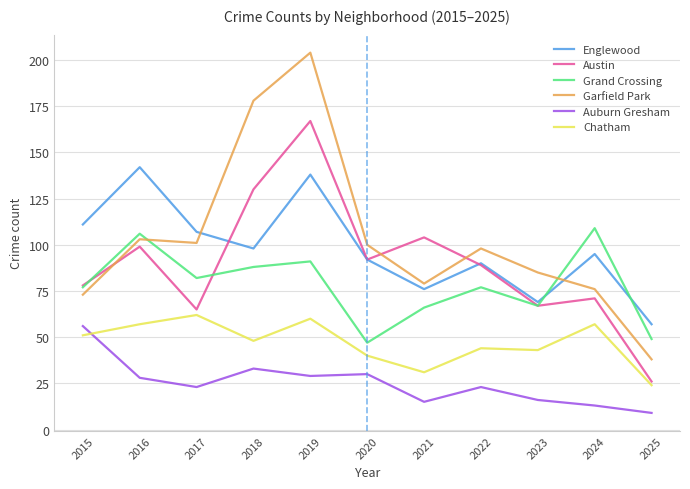

Reading right to left, extract all data points from this chart.

Englewood: 2025=57	2024=95	2023=69	2022=90	2021=76	2020=92	2019=138	2018=98	2017=107	2016=142	2015=111
Austin: 2025=26	2024=71	2023=67	2022=89	2021=104	2020=92	2019=167	2018=130	2017=65	2016=99	2015=78
Grand Crossing: 2025=49	2024=109	2023=67	2022=77	2021=66	2020=47	2019=91	2018=88	2017=82	2016=106	2015=77
Garfield Park: 2025=38	2024=76	2023=85	2022=98	2021=79	2020=100	2019=204	2018=178	2017=101	2016=103	2015=73
Auburn Gresham: 2025=9	2024=13	2023=16	2022=23	2021=15	2020=30	2019=29	2018=33	2017=23	2016=28	2015=56
Chatham: 2025=24	2024=57	2023=43	2022=44	2021=31	2020=40	2019=60	2018=48	2017=62	2016=57	2015=51